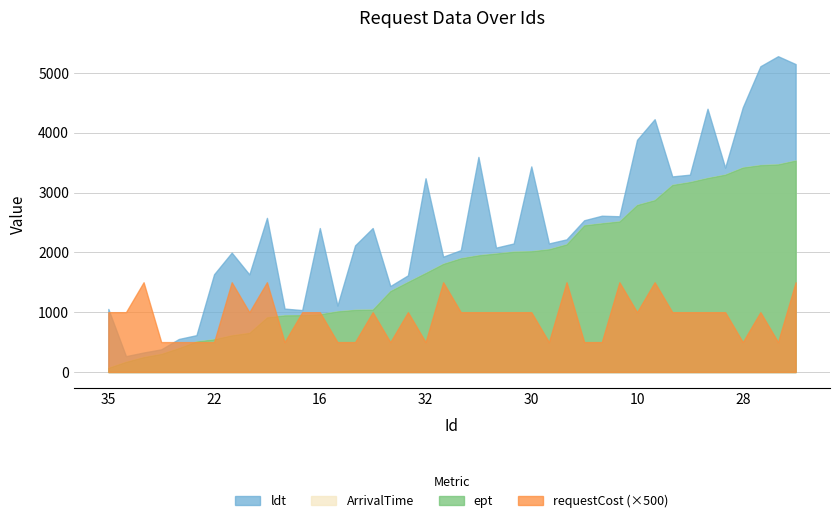

True or false: requestCost has a value of 2 at 24.

True